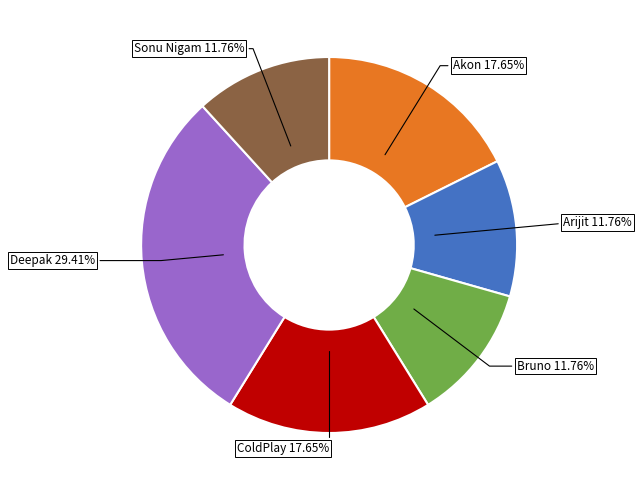

Which category has the biggest portion of the pie?

Deepak